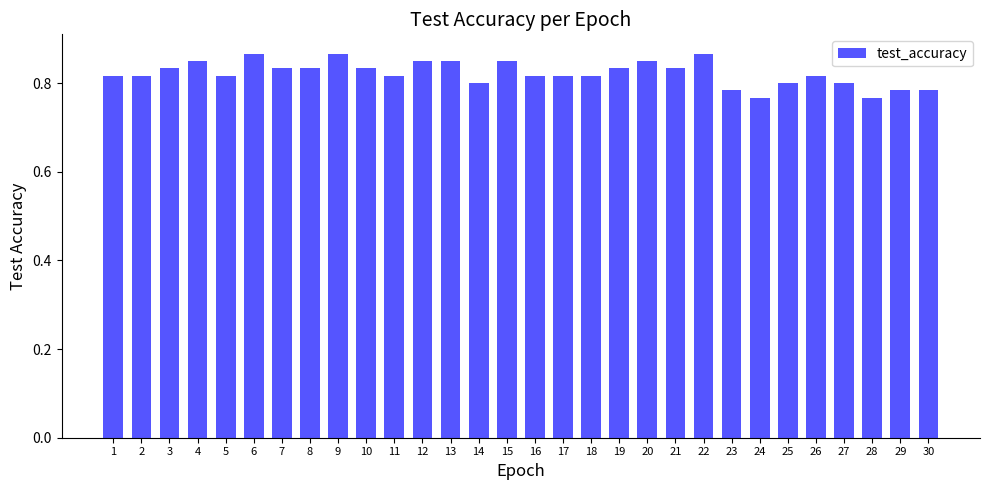

Count the number of data series in this chart.

1